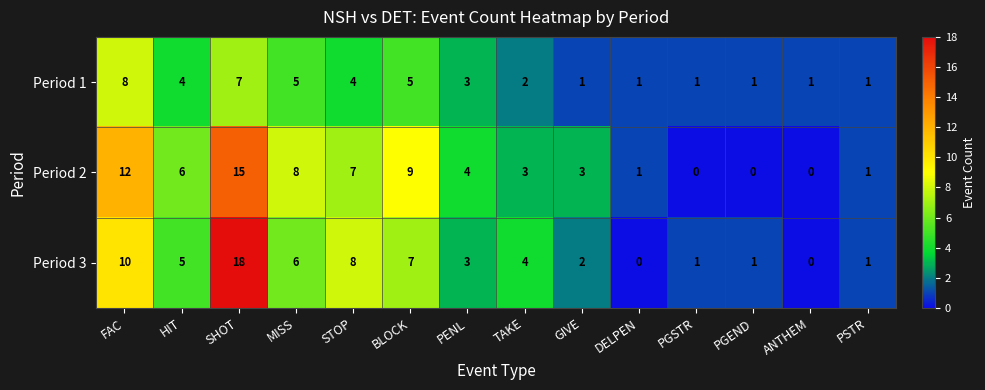

True or false: Period 2 has a value of 5 at GIVE.

False